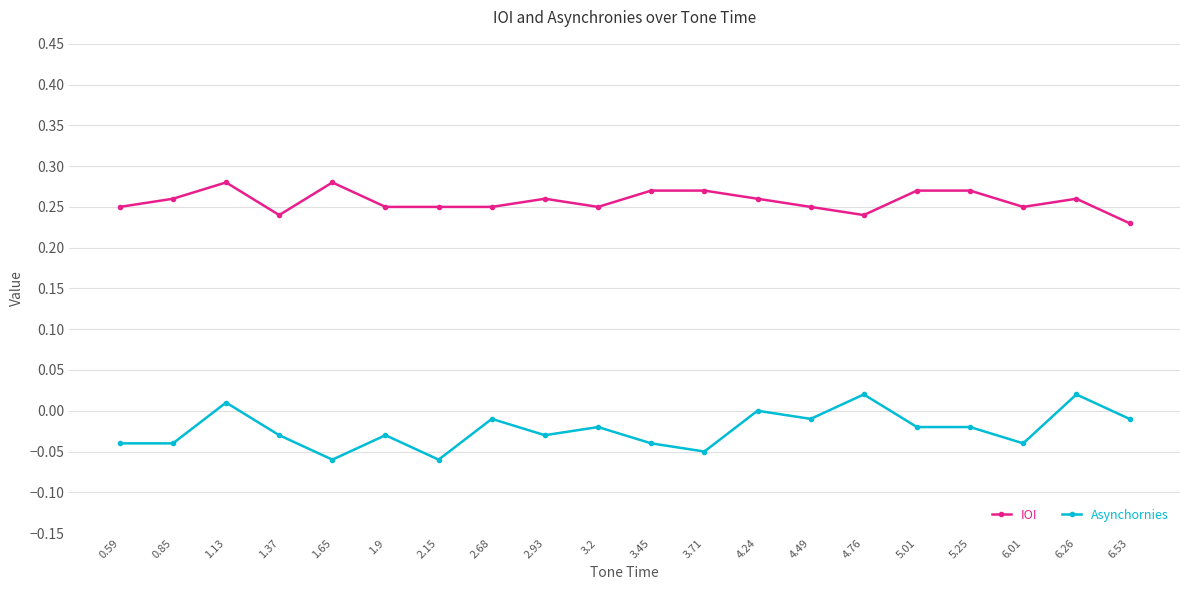

Is the value of IOI at 6.26 greater than the value of Asynchornies at 4.49?

Yes